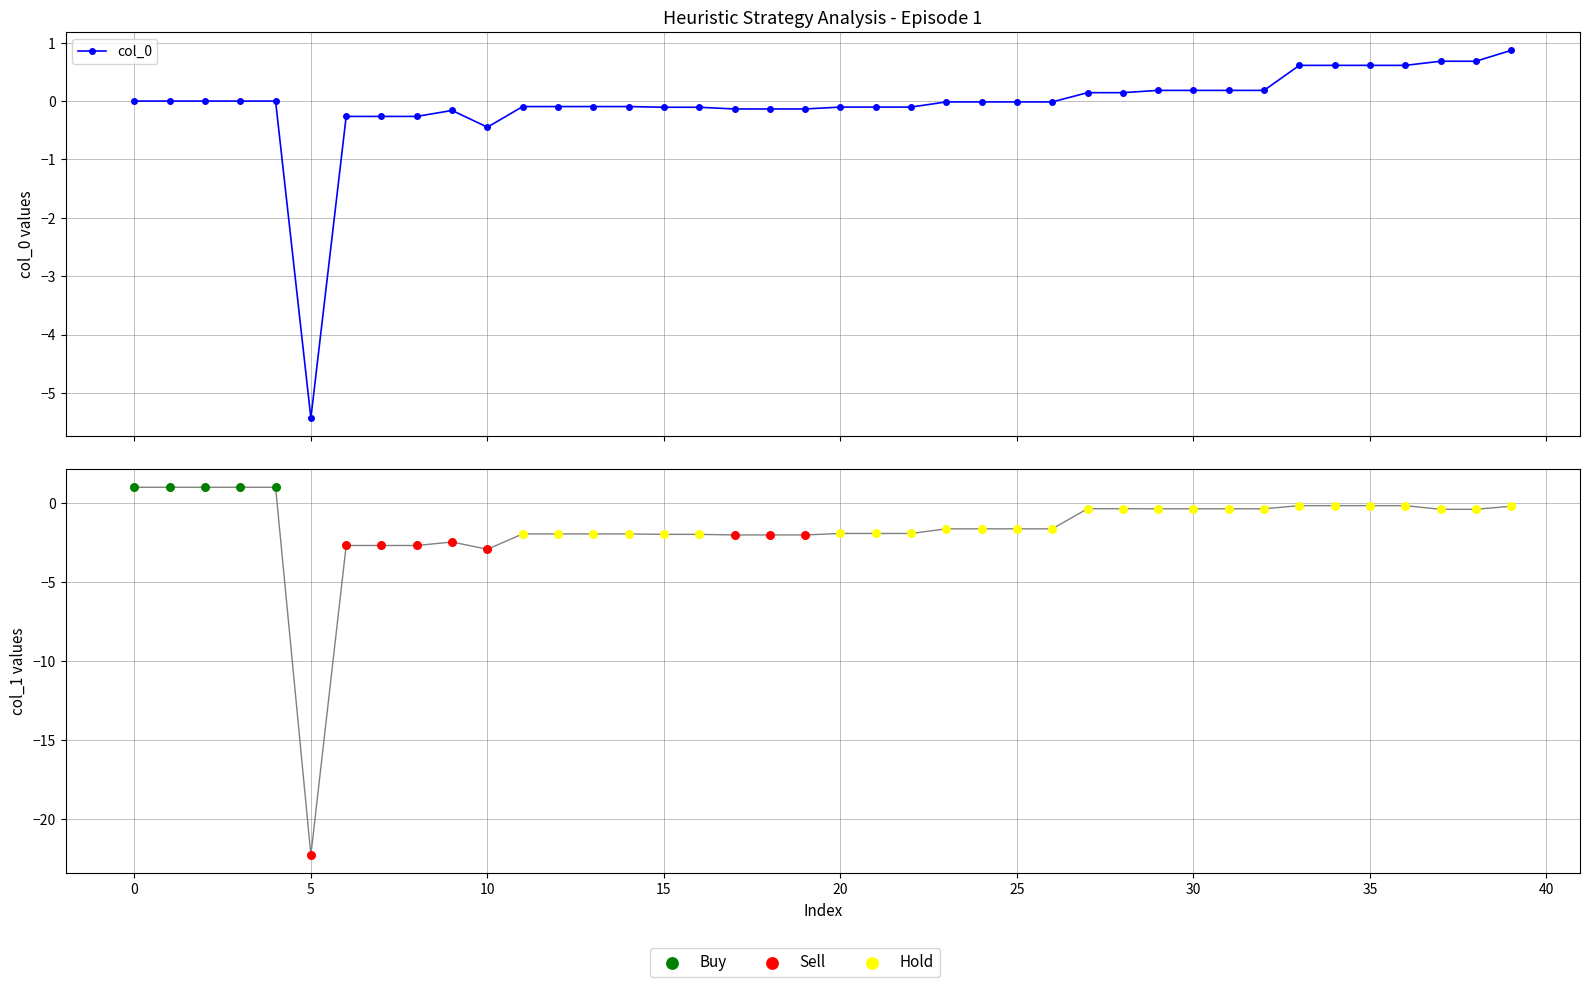

Which series contains the highest Y value?

col_1